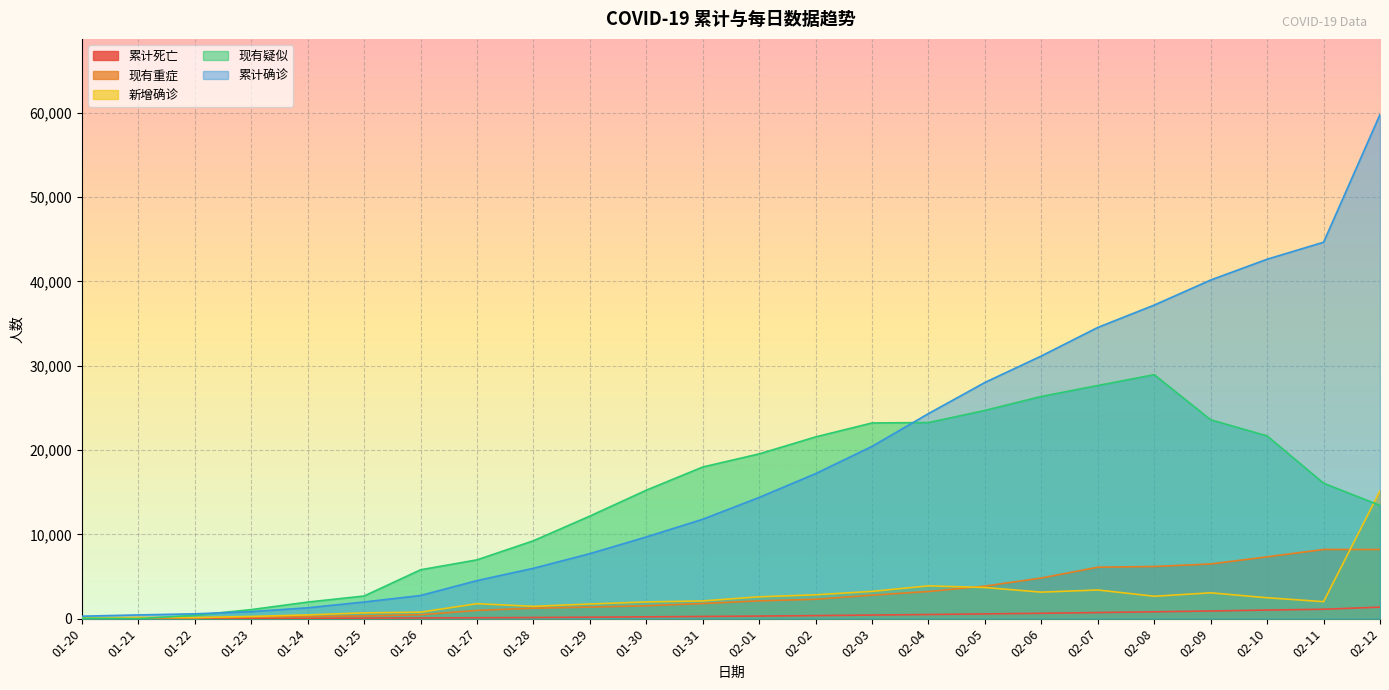

What is the label of the 4th point from the left?

01-23